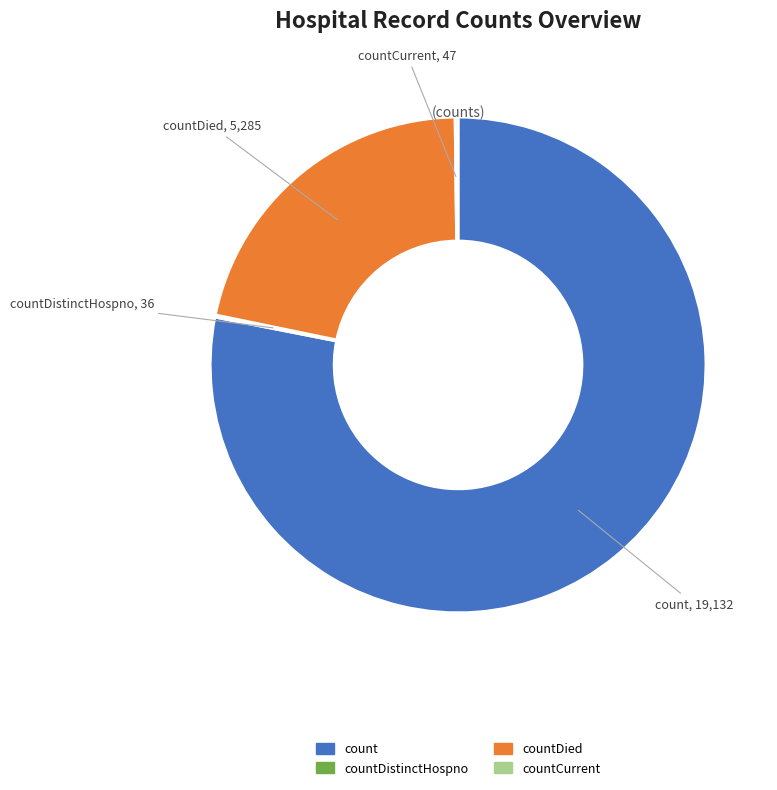

Is there any slice that represents more than half of the pie?

Yes